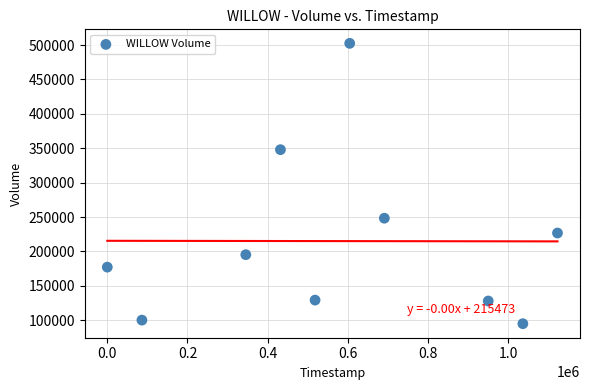

What is the average Y value?

215040